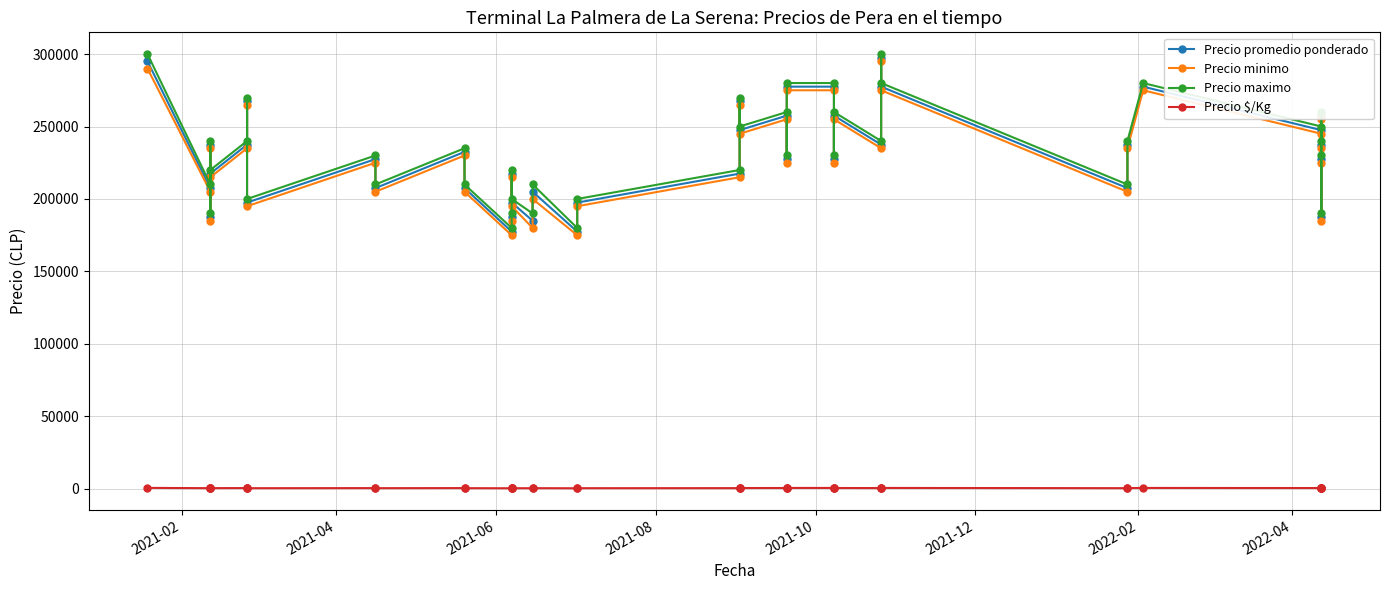

In Precio minimo, how many points are lower than both neighbors (excluding endpoints)?

13